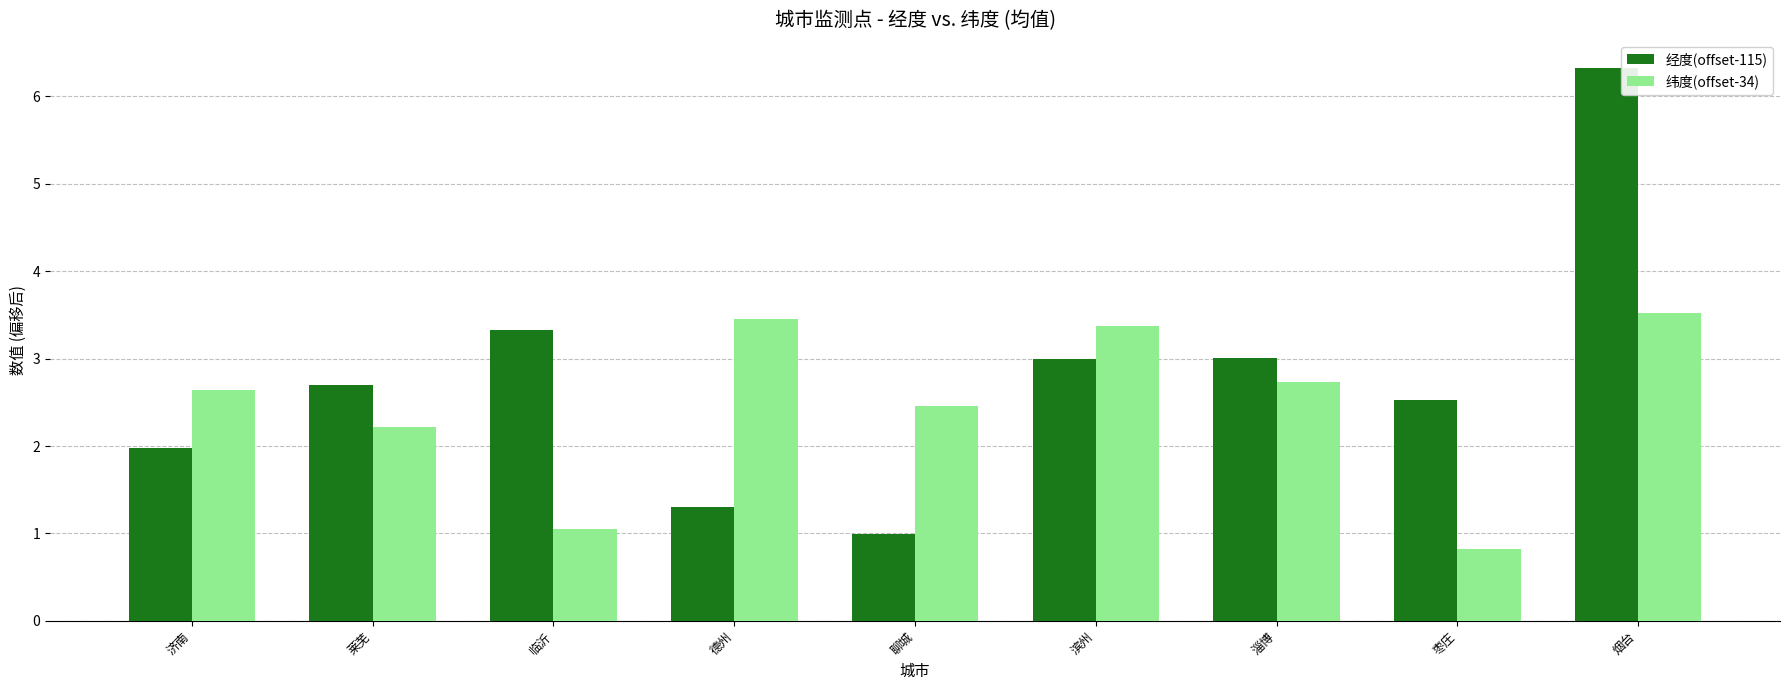

The value of 纬度(offset-34) at 枣庄 is 0.8. True or false?

True